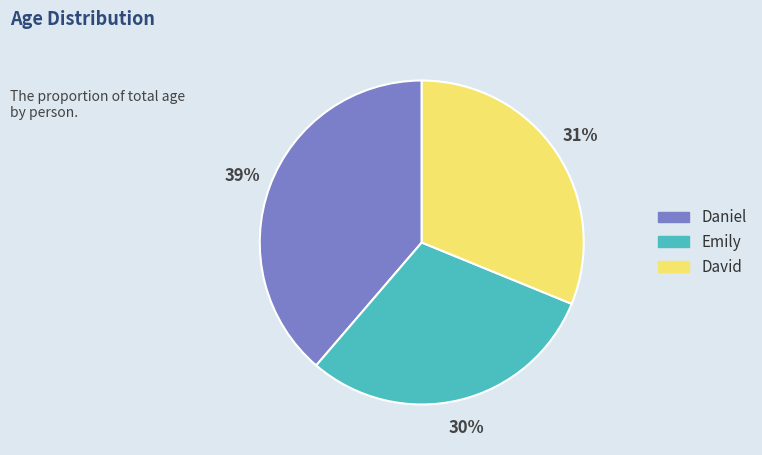

The David slice represents 25% of the pie. True or false?

False